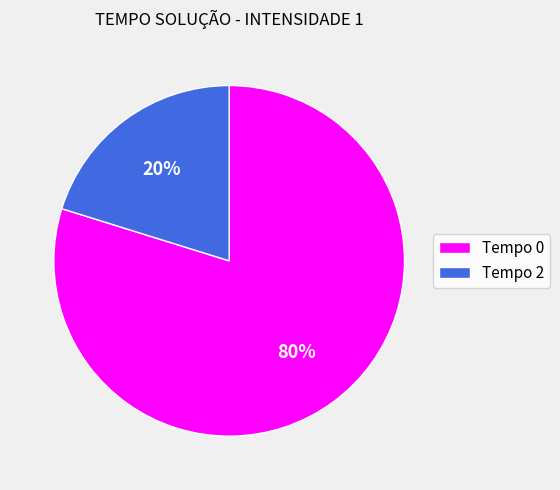

True or false: Tempo 0 accounts for 72% of the total.

False